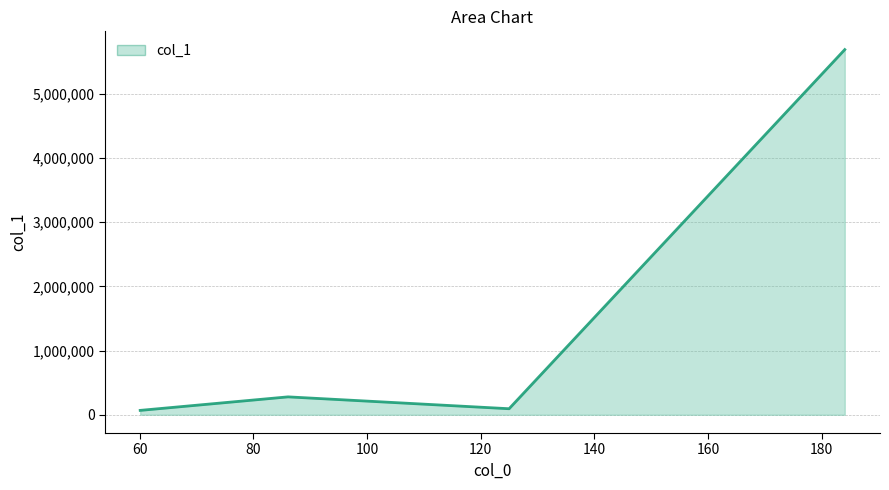

How many categories are shown in the chart?

4